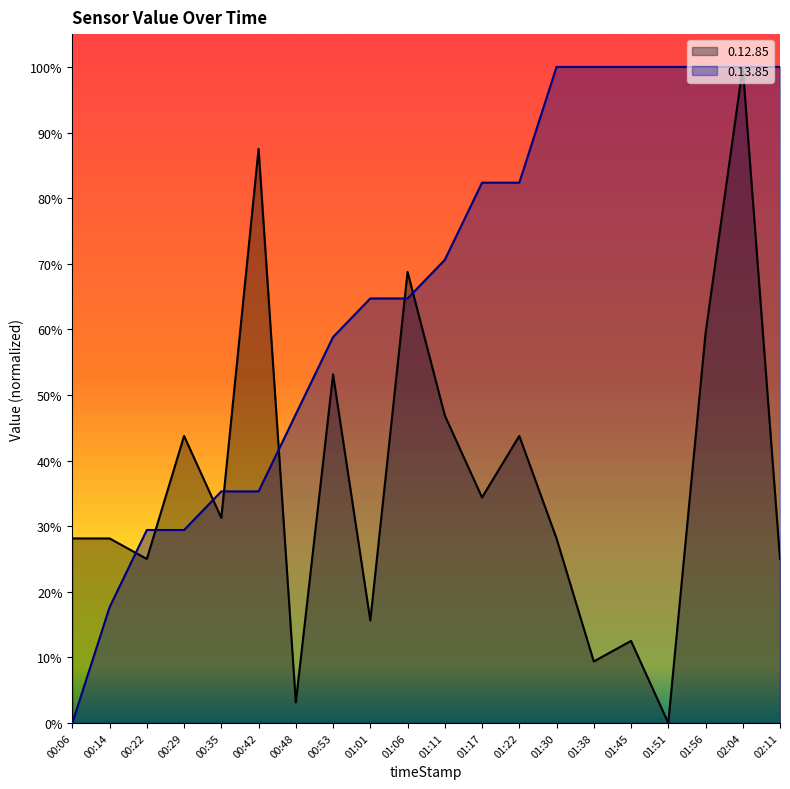

What is the difference between the highest and lowest values at 01:17?

0.5